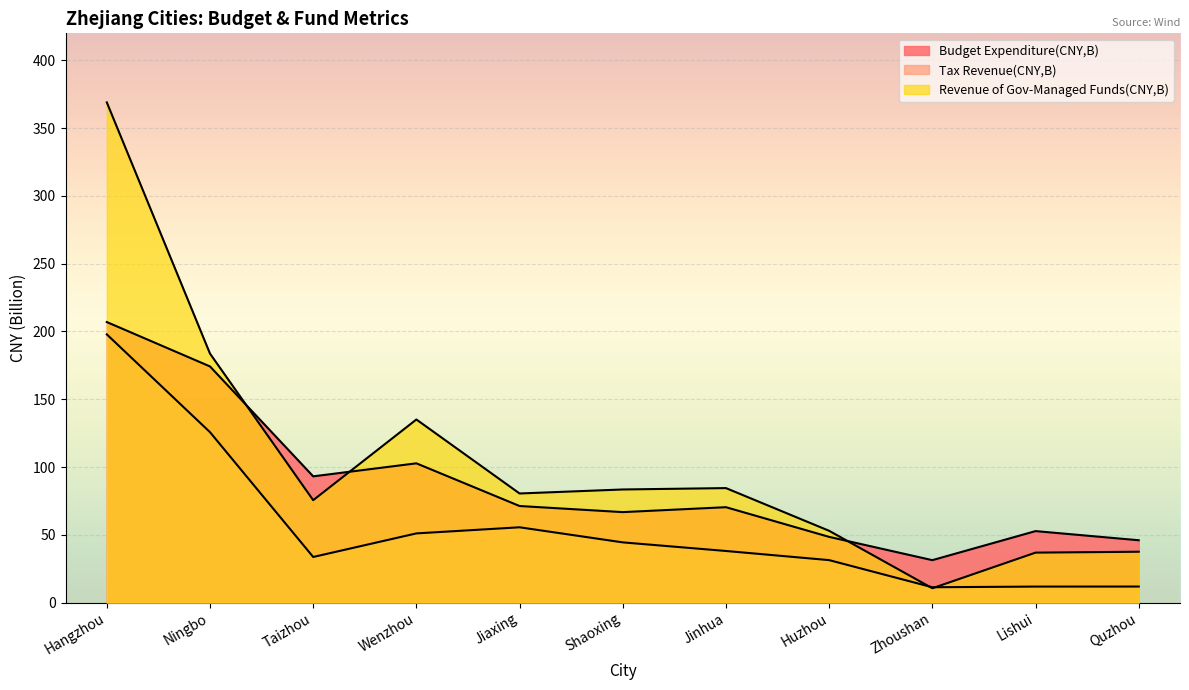

List the series in order of their peak value, lowest first.

Tax Revenue(CNY,B), Budget Expenditure(CNY,B), Revenue of Gov-Managed Funds(CNY,B)